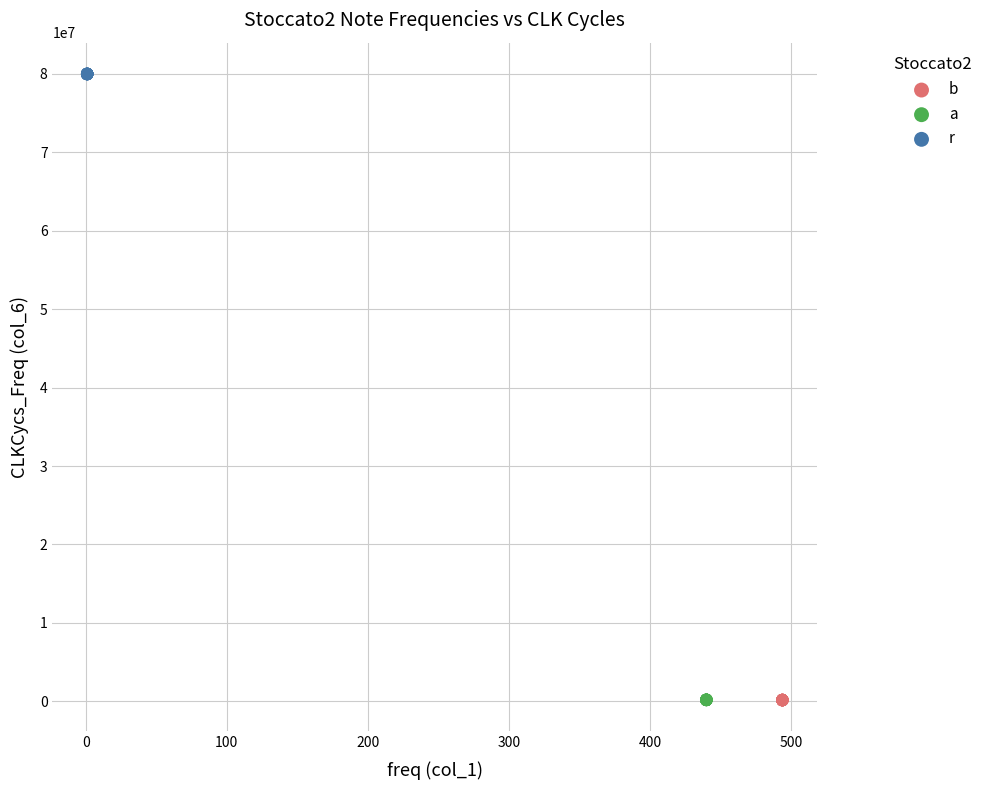

Which series contains the highest Y value?

r